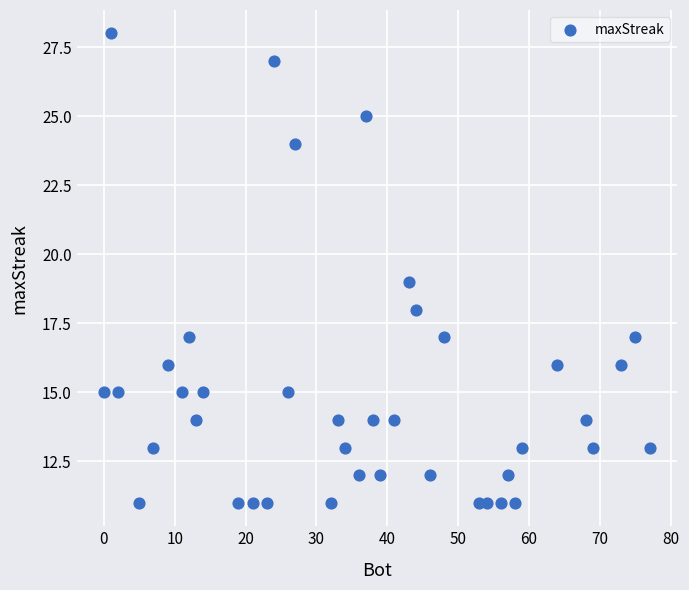

What is the range of Y values (max minus min)?

17